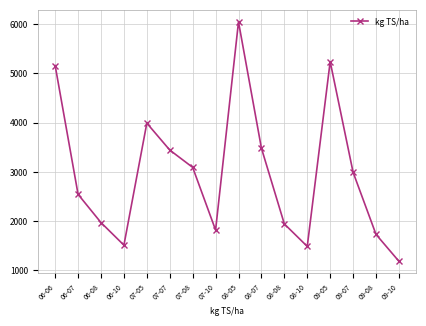

What is the approximate value at 07-08?

3091.6